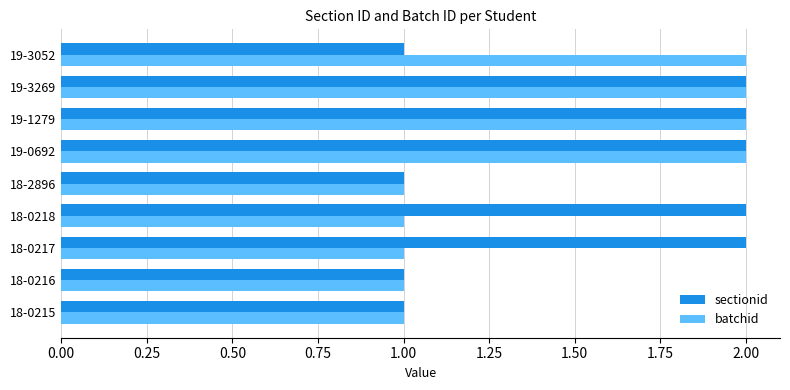

The batchid series shows 1 at 19-3052. True or false?

False